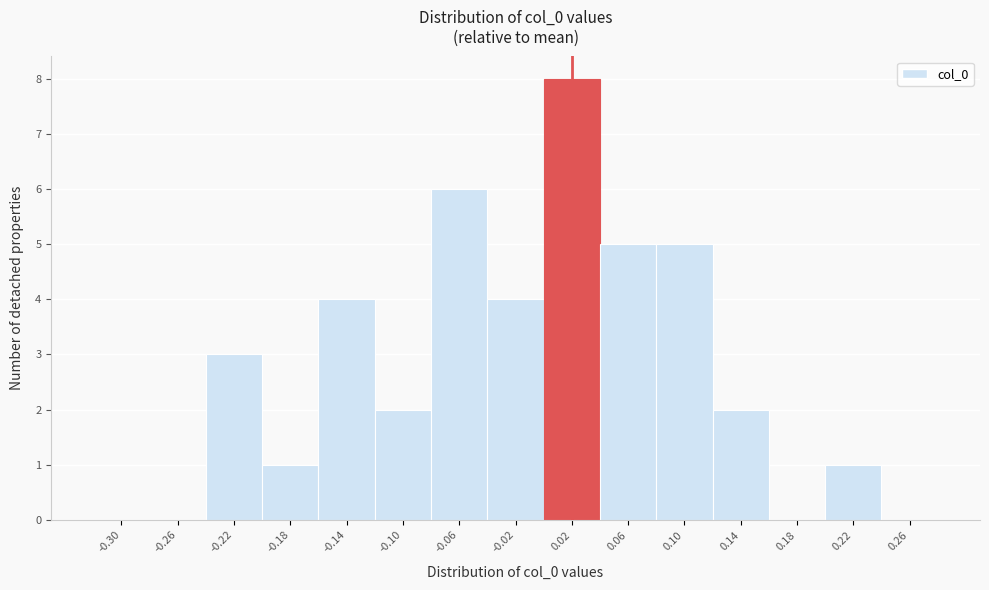

Reading right to left, what are all the values shown in this chart?

0.26=0	0.22=1	0.18=0	0.14=2	0.10=5	0.06=5	0.02=8	-0.02=4	-0.06=6	-0.10=2	-0.14=4	-0.18=1	-0.22=3	-0.26=0	-0.30=0